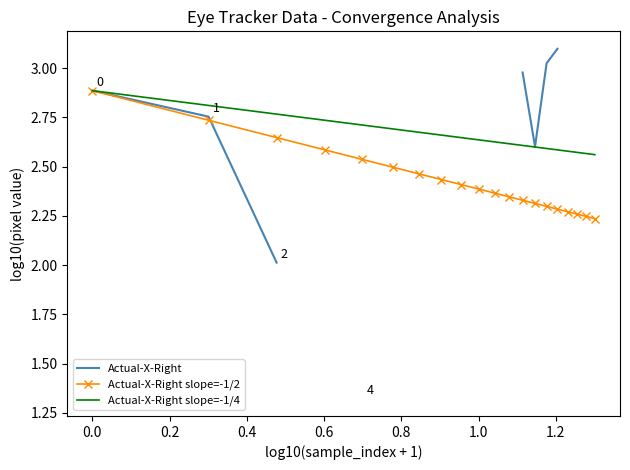

The Actual-X-Right slope=-1/2 series shows 3.5 at 1.0. True or false?

False